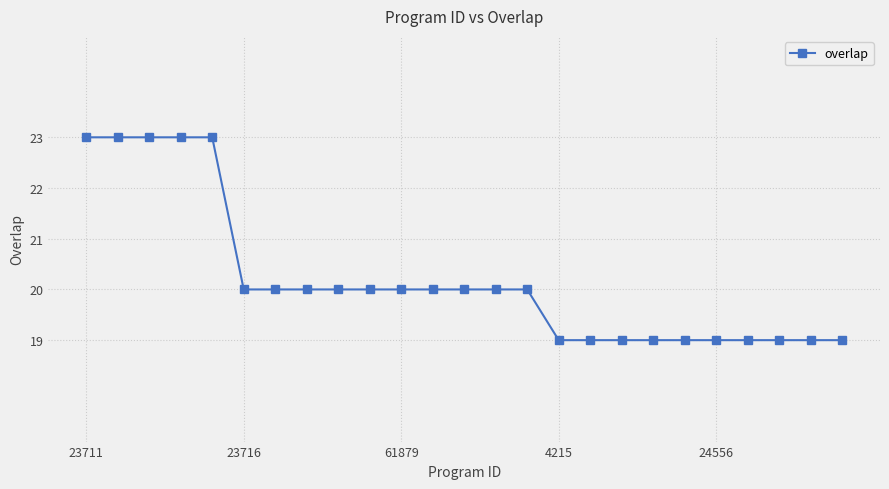

How many lines are shown in the chart?

1